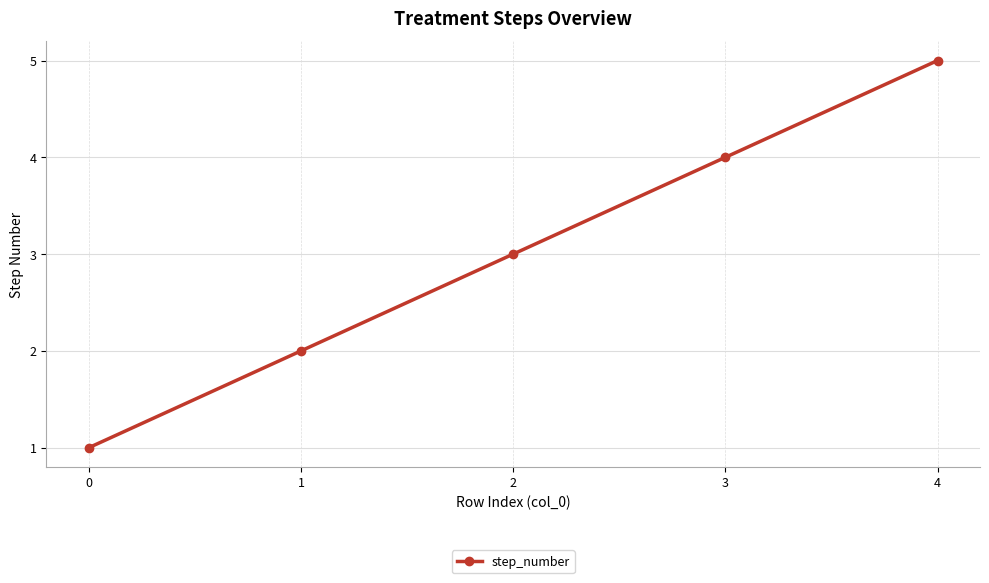

What is the ratio of the value at 3 to the value at 2?

1.3